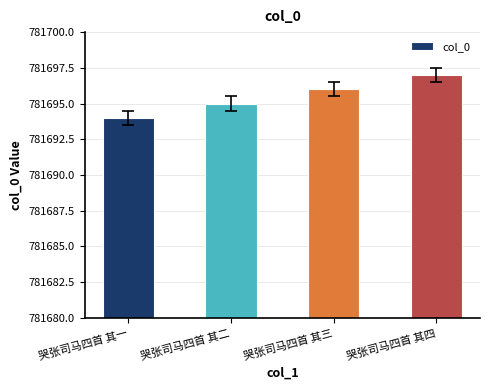

Does the chart contain any negative values?

No